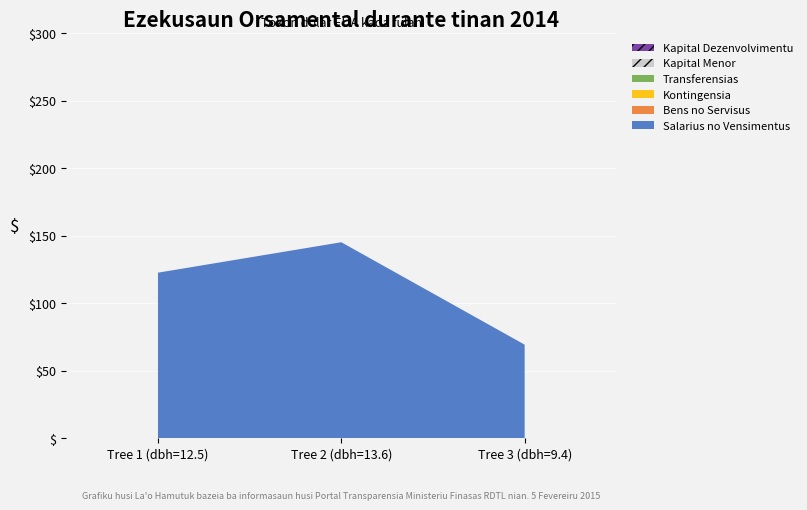

Is the value of Kontingensia at Tree 2 (dbh=13.6) greater than the value of Kapital Dezenvolvimentu at Tree 2 (dbh=13.6)?

No